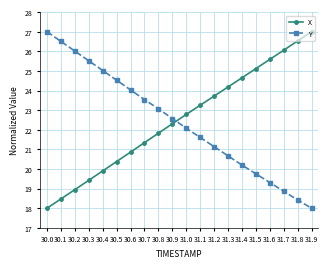

Is the value of X at 30.6 greater than the value of Y at 31.5?

Yes